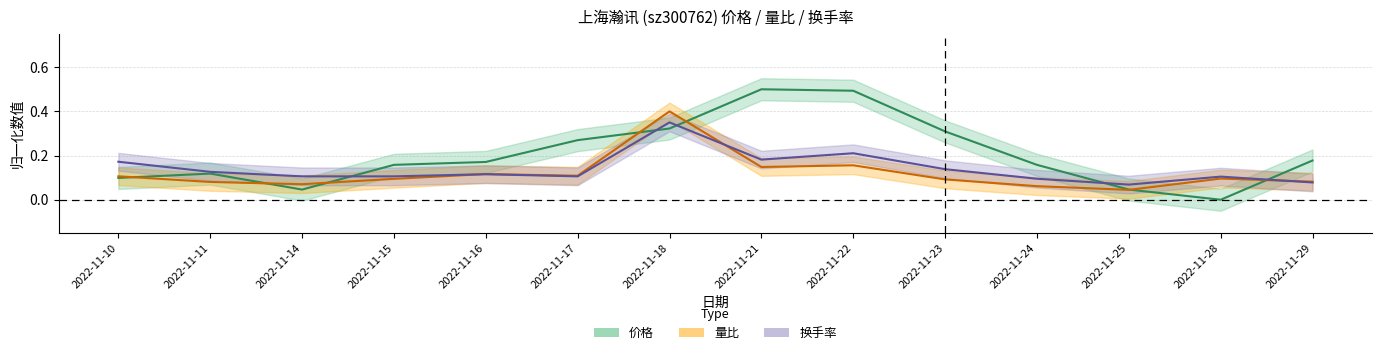

At which category is the sum across all series the highest?

2022-11-18